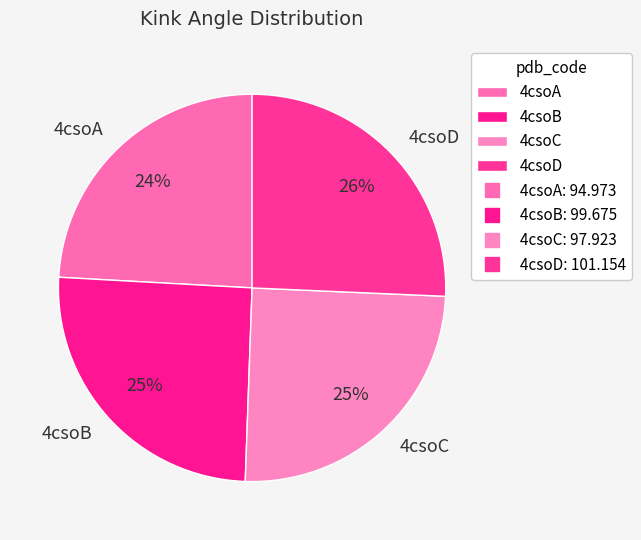

What is the smallest slice in the pie chart?

4csoA